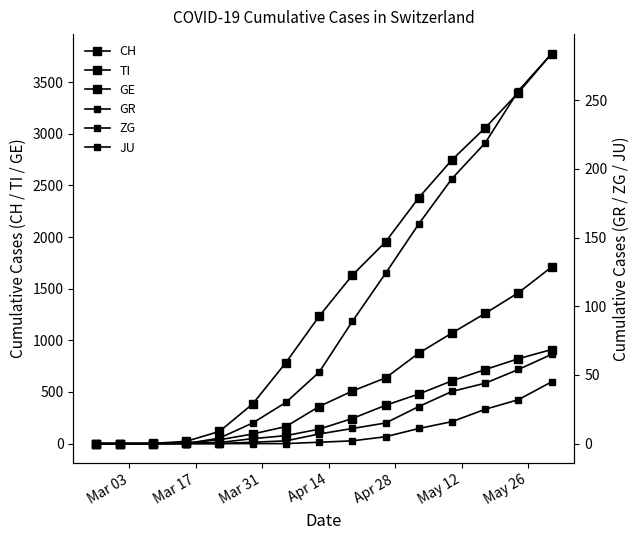

How many data points in GE are less than 140?

7